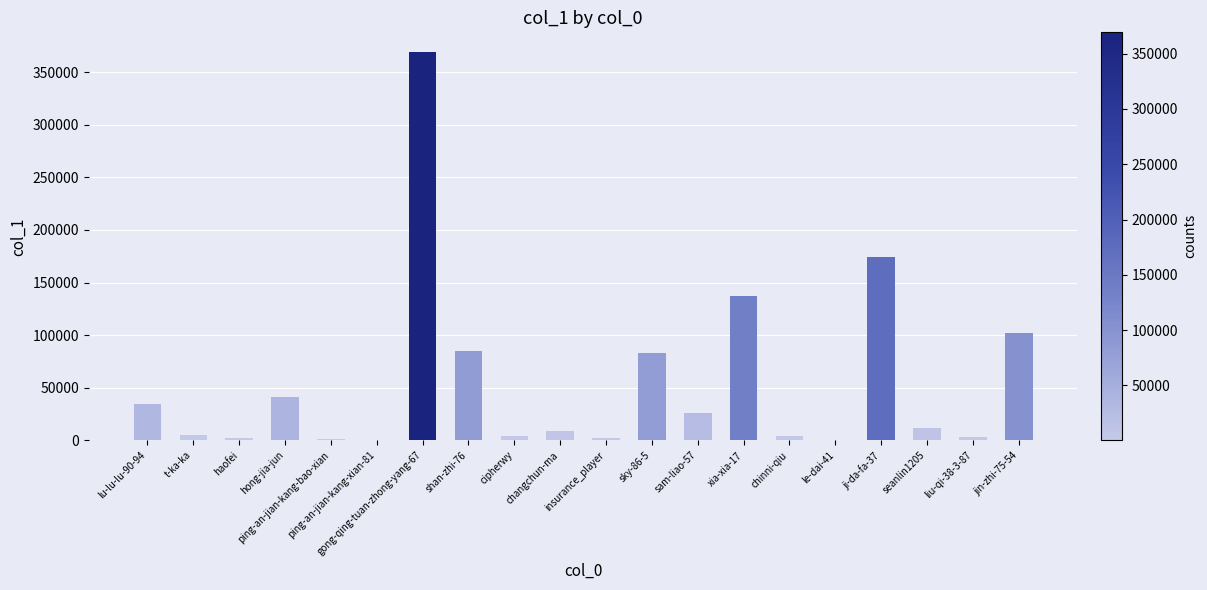

What is the maximum value shown in the chart?

369313